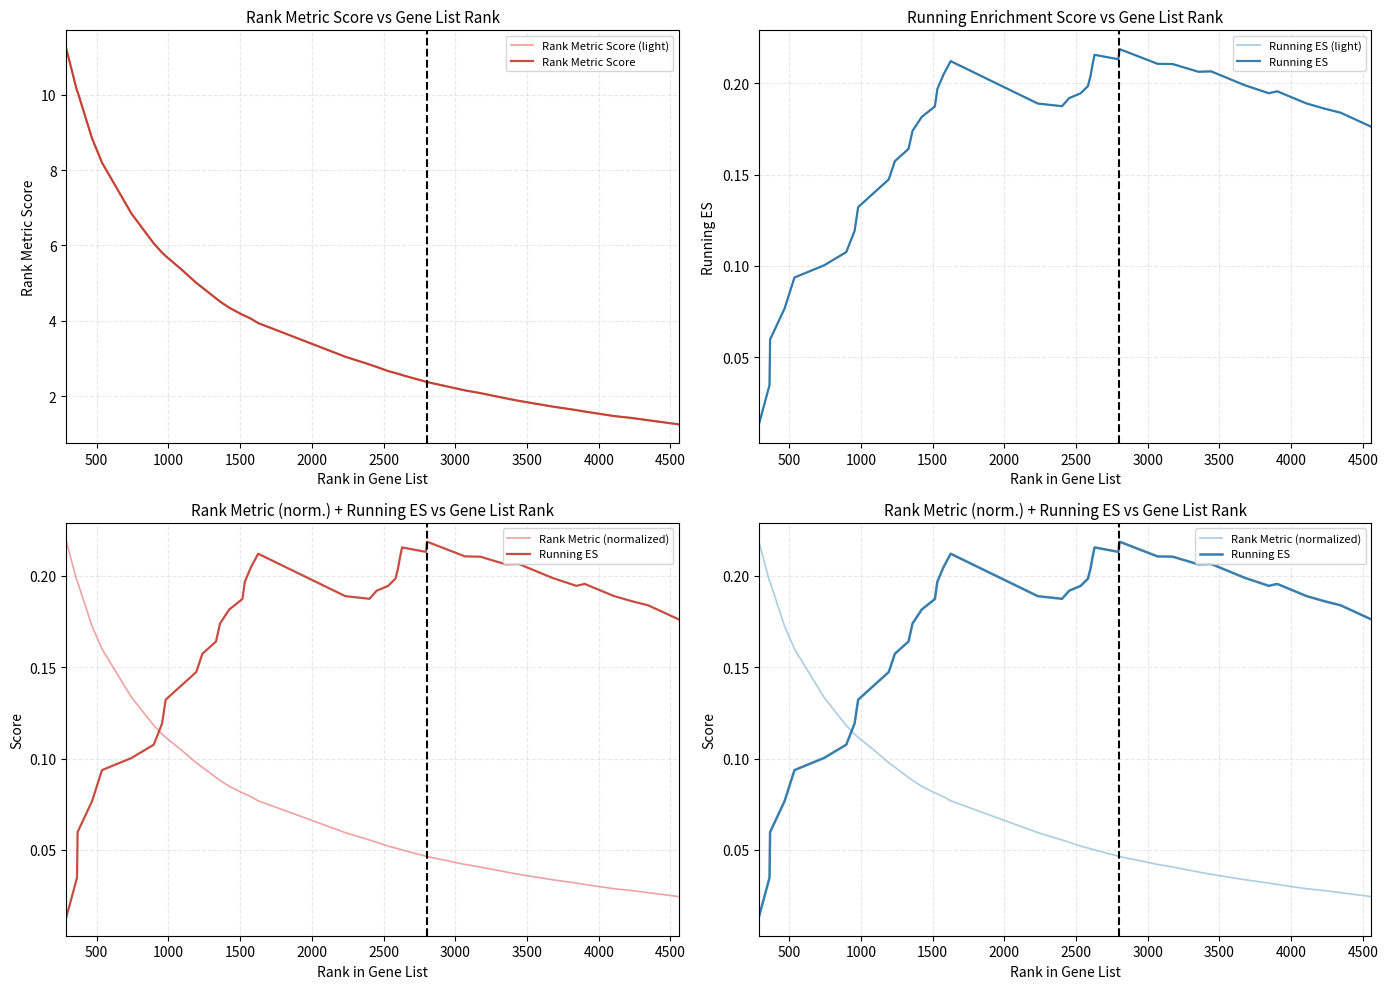

Count the number of categories in the chart.

40